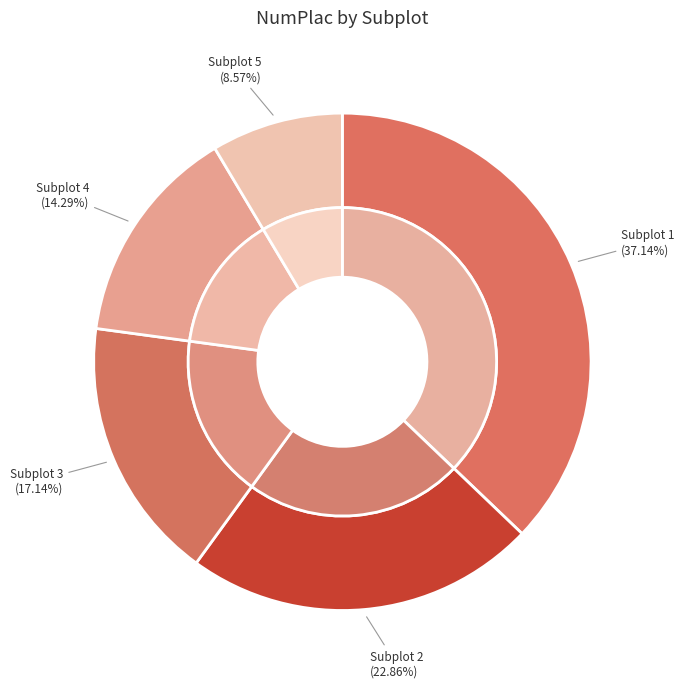

The 4 slice represents 9% of the pie. True or false?

False